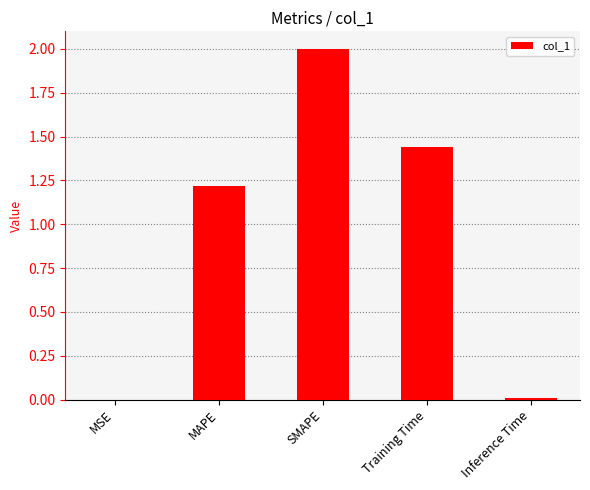

What is the sum of the values at MAPE and Training Time?

2.7